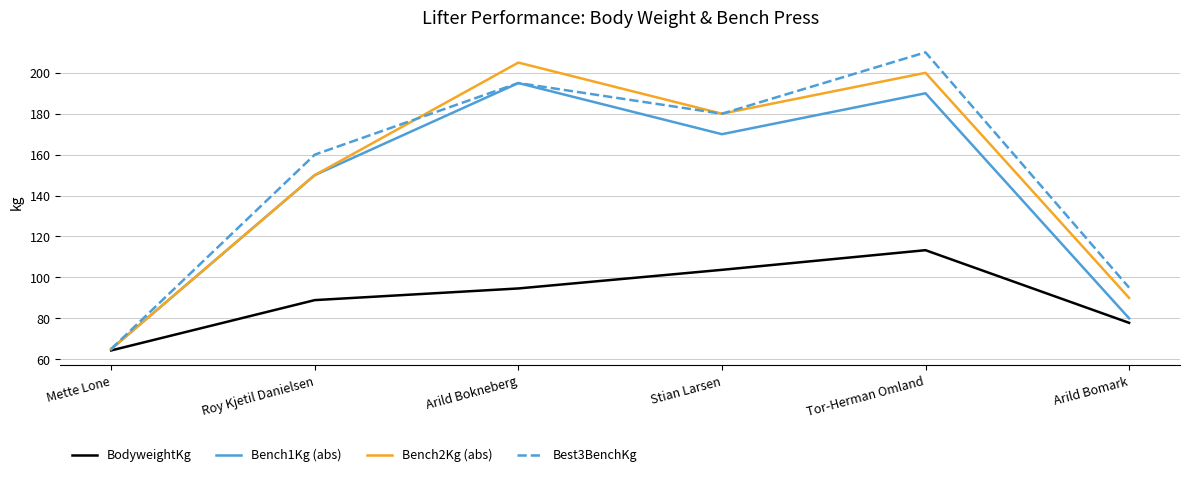

What is the difference between the second highest and minimum values in the Best3BenchKg series?

130.0